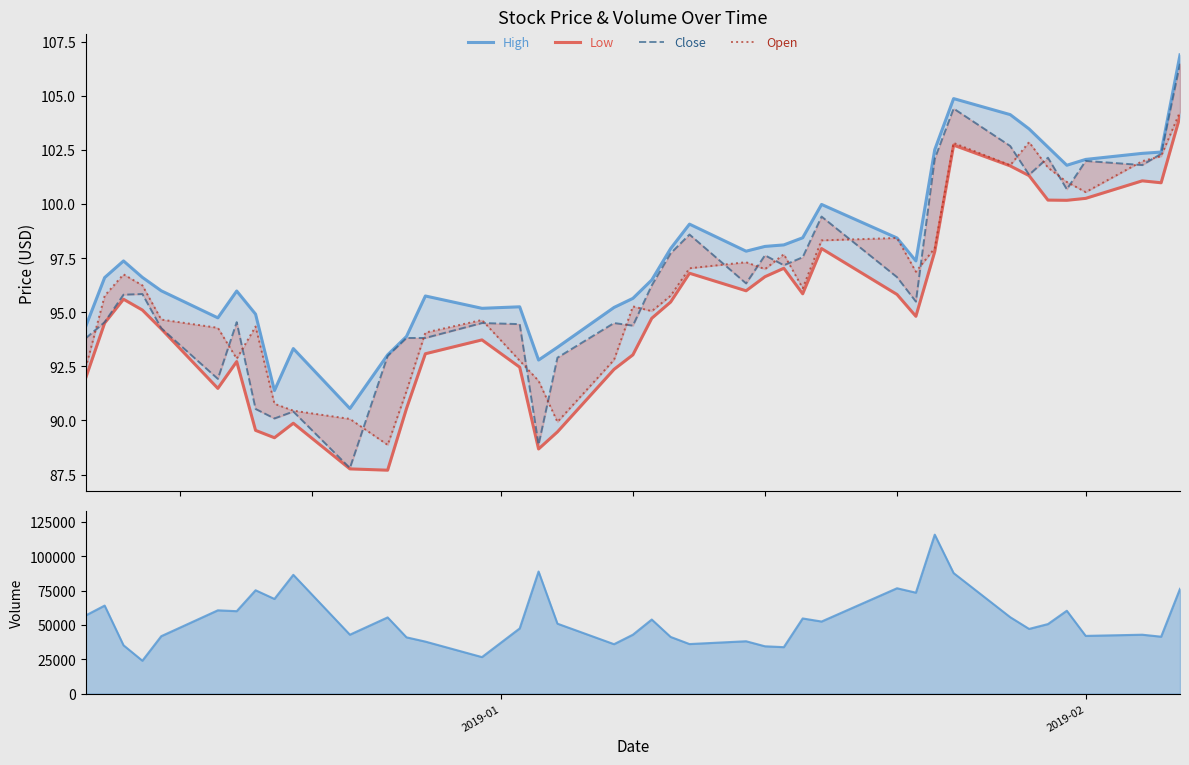

Does the chart have visible grid lines?

No